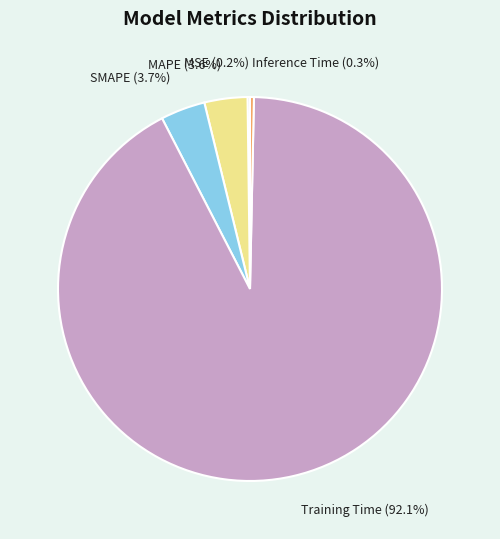

Which has a higher value, MAPE or Inference Time?

MAPE